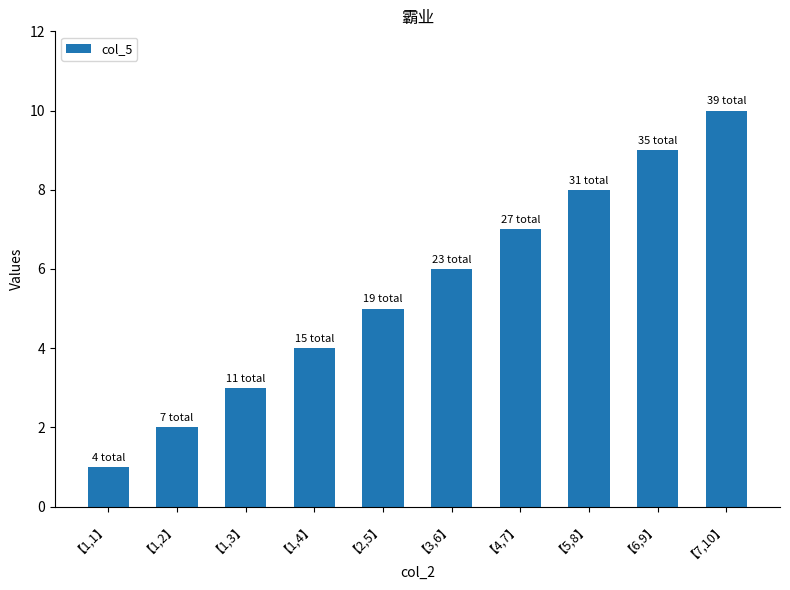

Reading left to right, extract all data points from this chart.

1	2	3	4	5	6	7	8	9	10